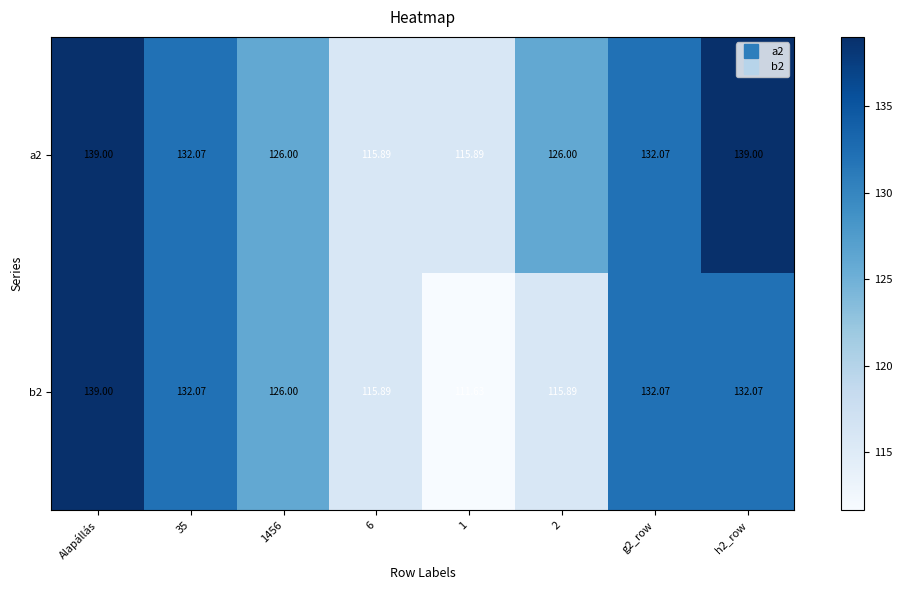

At which label does b2 reach its peak?

Alapállás